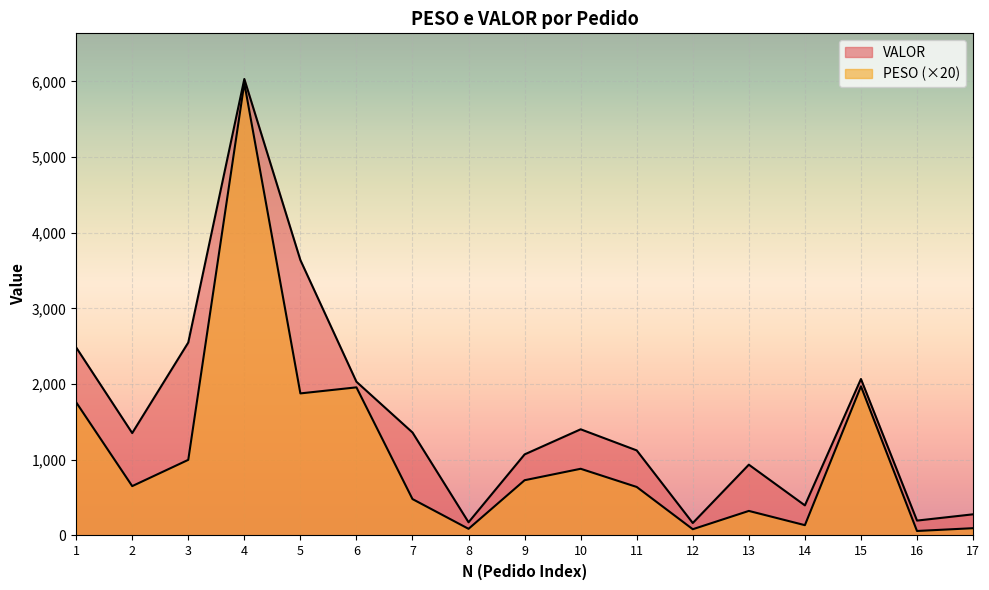

Which series changed the most between 3 and 11?

VALOR